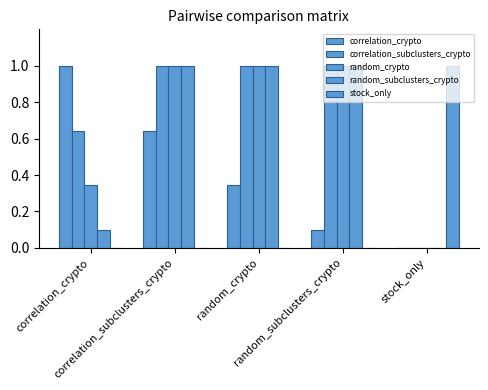

Reading right to left, list all the values displayed in this chart.

correlation_crypto: stock_only=0.0	random_subclusters_crypto=0.1	random_crypto=0.3	correlation_subclusters_crypto=0.6	correlation_crypto=1.0
correlation_subclusters_crypto: stock_only=0.0	random_subclusters_crypto=1.0	random_crypto=1.0	correlation_subclusters_crypto=1.0	correlation_crypto=0.6
random_crypto: stock_only=0.0	random_subclusters_crypto=1.0	random_crypto=1.0	correlation_subclusters_crypto=1.0	correlation_crypto=0.3
random_subclusters_crypto: stock_only=0.0	random_subclusters_crypto=1.0	random_crypto=1.0	correlation_subclusters_crypto=1.0	correlation_crypto=0.1
stock_only: stock_only=1.0	random_subclusters_crypto=0.0	random_crypto=0.0	correlation_subclusters_crypto=0.0	correlation_crypto=0.0